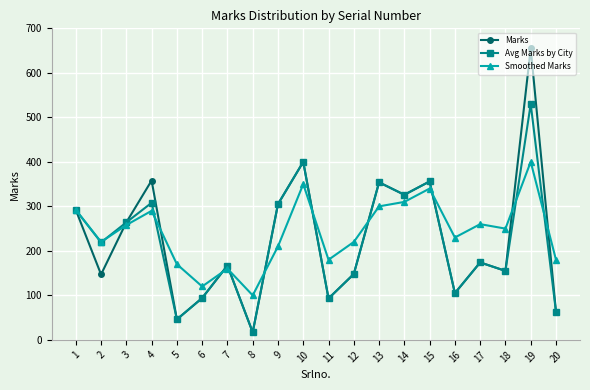

Which label corresponds to the largest value in the chart?

19